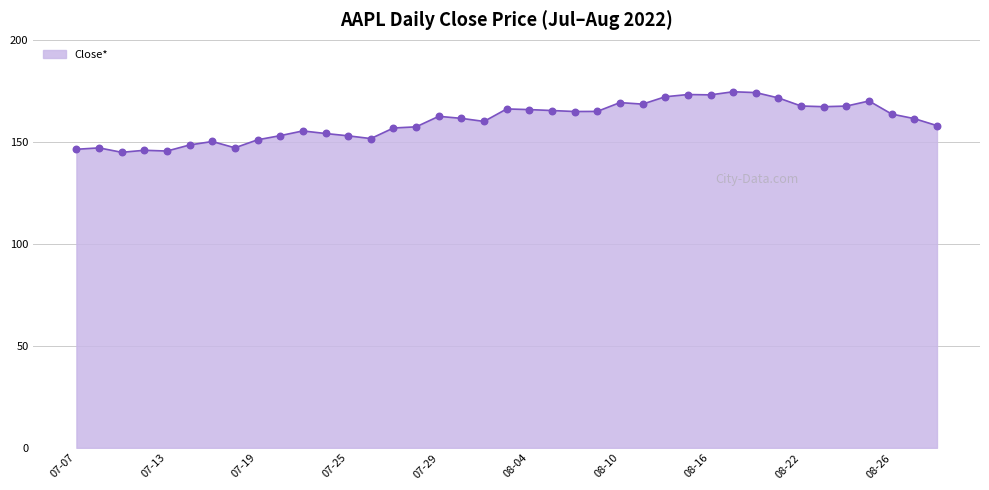

What is the smallest value displayed?

144.9